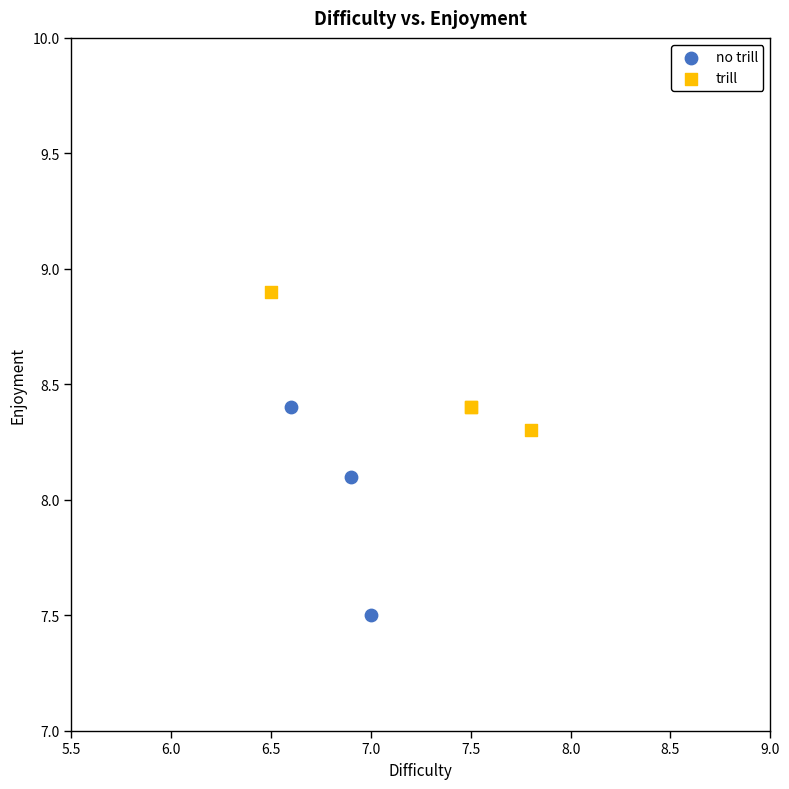

Which series has the widest spread of Y values?

no trill